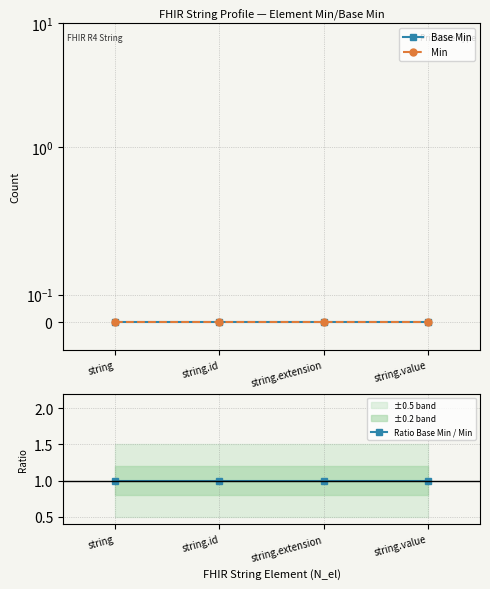

Where is Base Min nearest to the value 0?

string